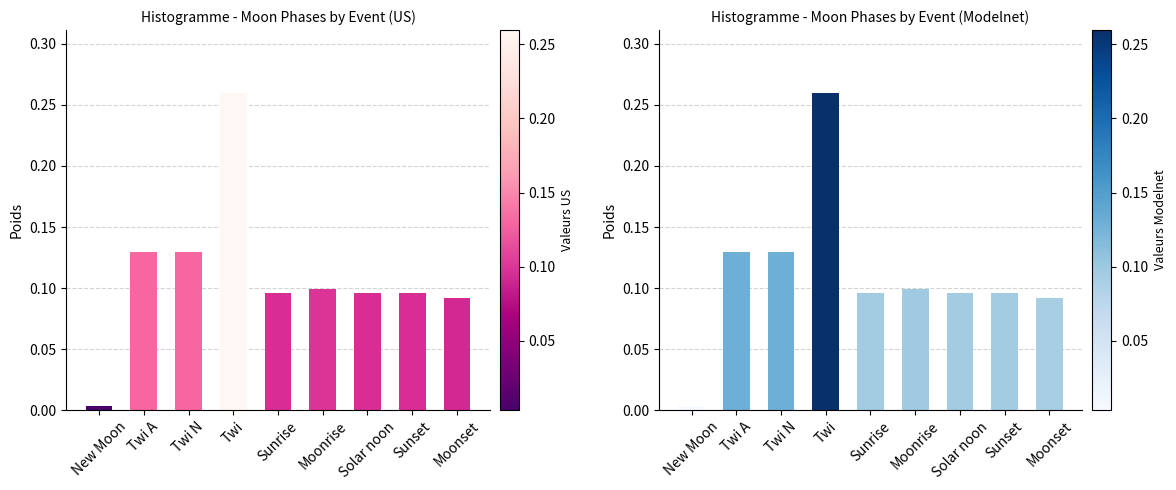

The value of Moon Phases (Modelnet) at Moonset is 0.1. True or false?

False